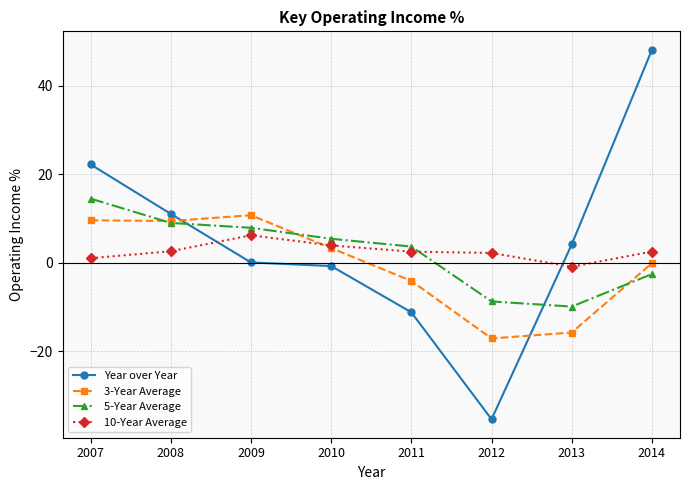

List the series in order of their peak value, highest first.

Year over Year, 5-Year Average, 3-Year Average, 10-Year Average